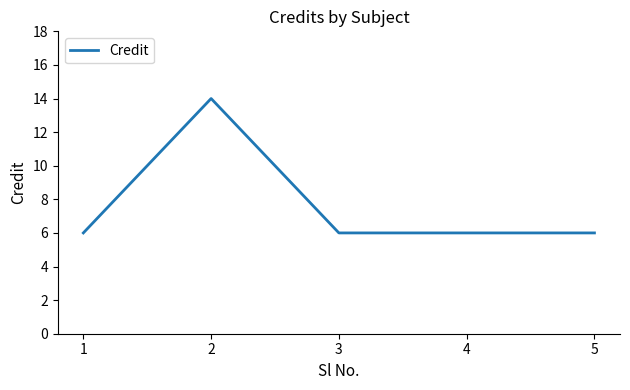

What is the difference between the maximum and minimum values?

8